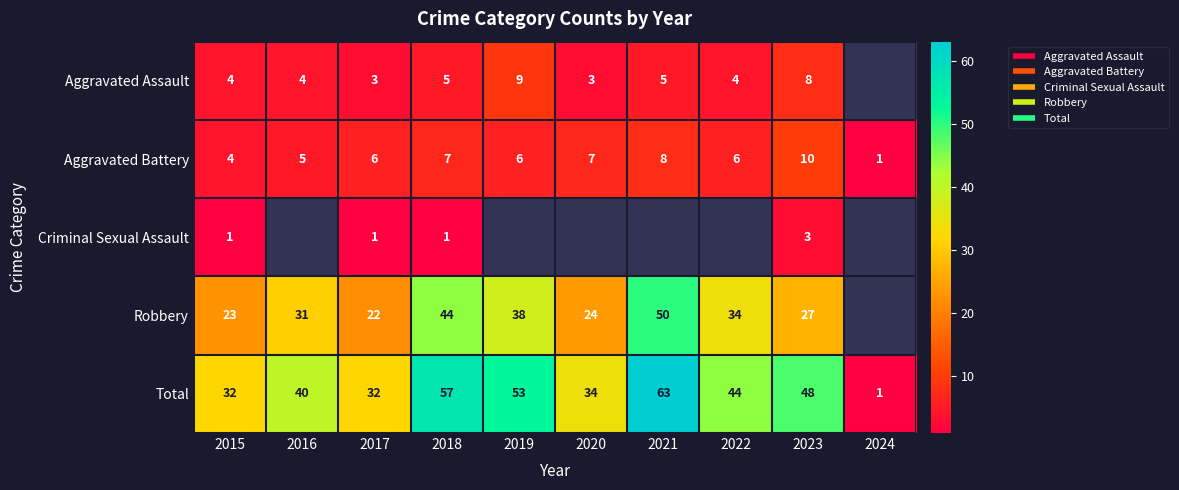

Which series has the largest total across all categories?

Total